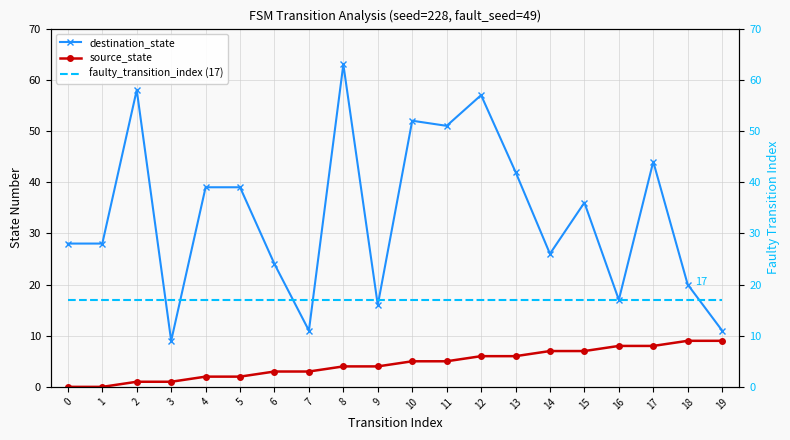

Reading right to left, extract all data points from this chart.

destination_state: 11	20	44	17	36	26	42	57	51	52	16	63	11	24	39	39	9	58	28	28
source_state: 9	9	8	8	7	7	6	6	5	5	4	4	3	3	2	2	1	1	0	0
faulty_transition_index (17): 17	17	17	17	17	17	17	17	17	17	17	17	17	17	17	17	17	17	17	17